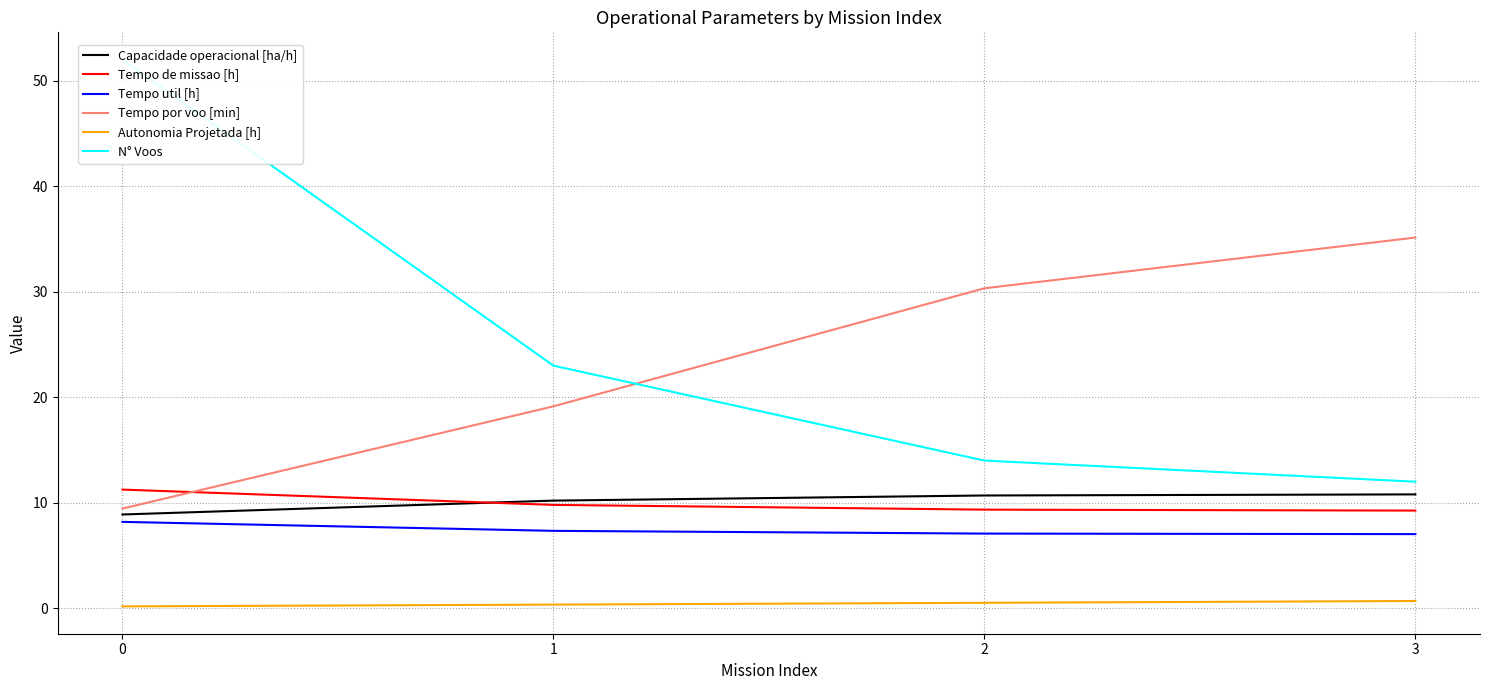

What is the smallest value displayed?

0.2